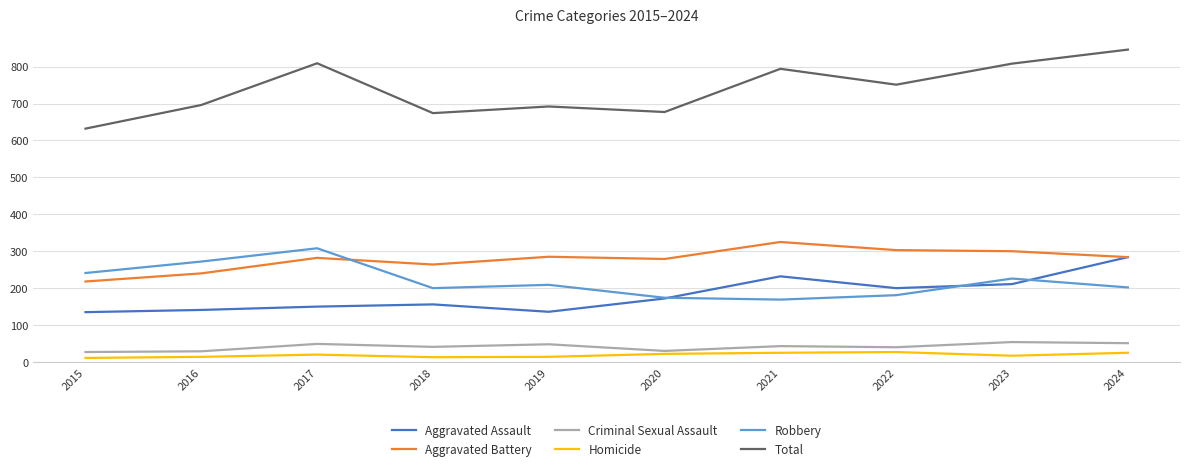

True or false: Criminal Sexual Assault and Aggravated Battery intersect in this chart.

False